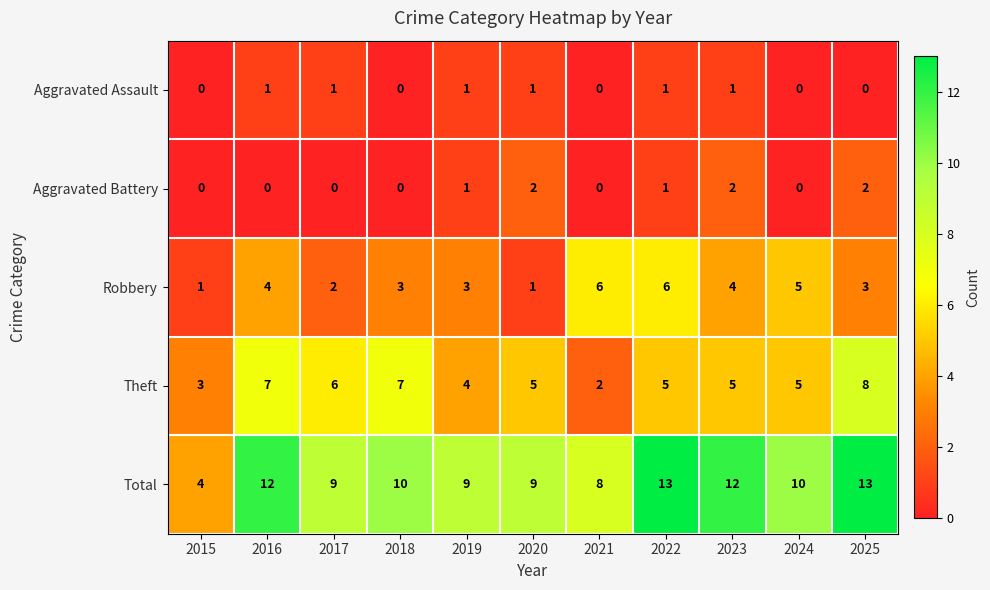

Which category has the lowest value in the Theft series?

2021